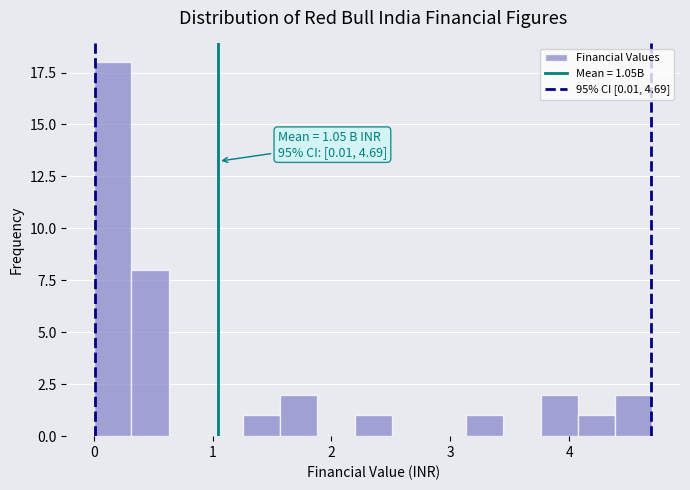

Around what value on the x-axis is the tallest bar? Give the approximate position of its centre, as read against the axis.

0.2